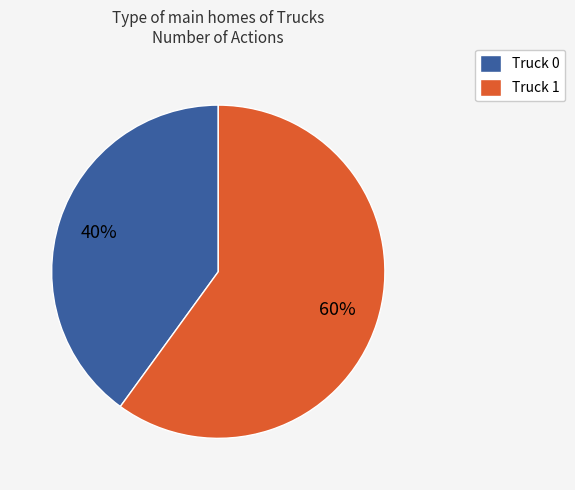

Which slice is the smallest?

Truck 0